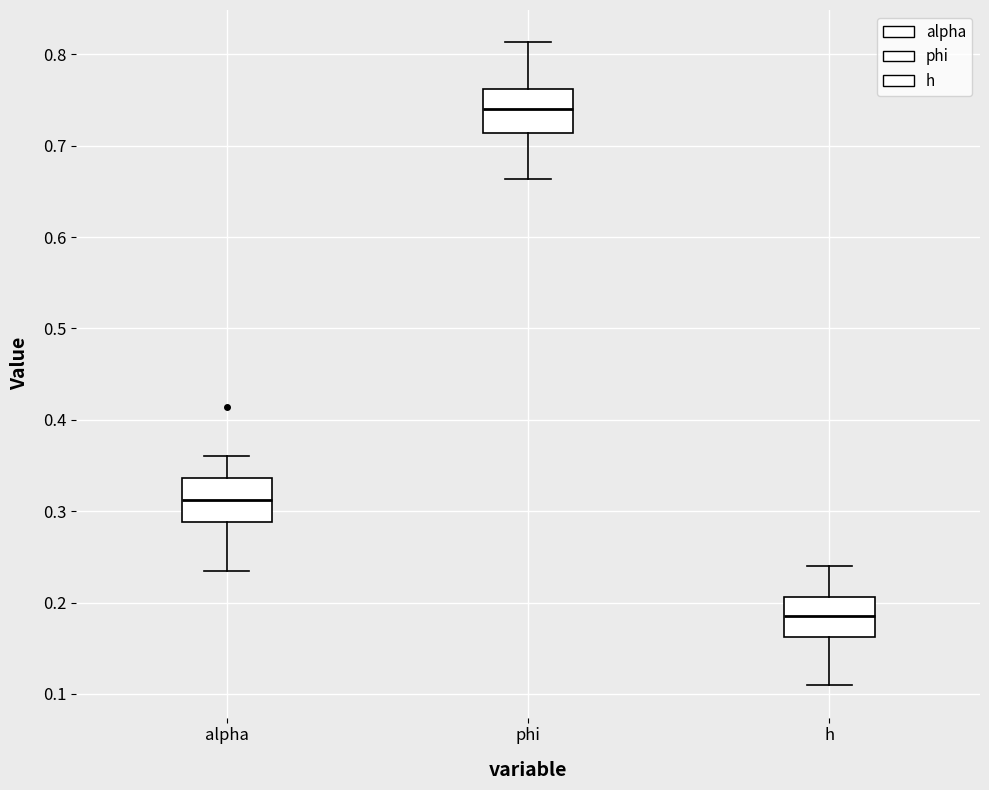

Reading left to right, read every box against the y-axis: the position of its median line, the range the box covers, and the ends of its whiskers. The values are not printed on the chart, so give them approximately, as read against the axis.

alpha: median 0.31, box 0.29 to 0.34, whiskers 0.23 to 0.36
phi: median 0.74, box 0.71 to 0.76, whiskers 0.66 to 0.81
h: median 0.18, box 0.16 to 0.21, whiskers 0.11 to 0.24